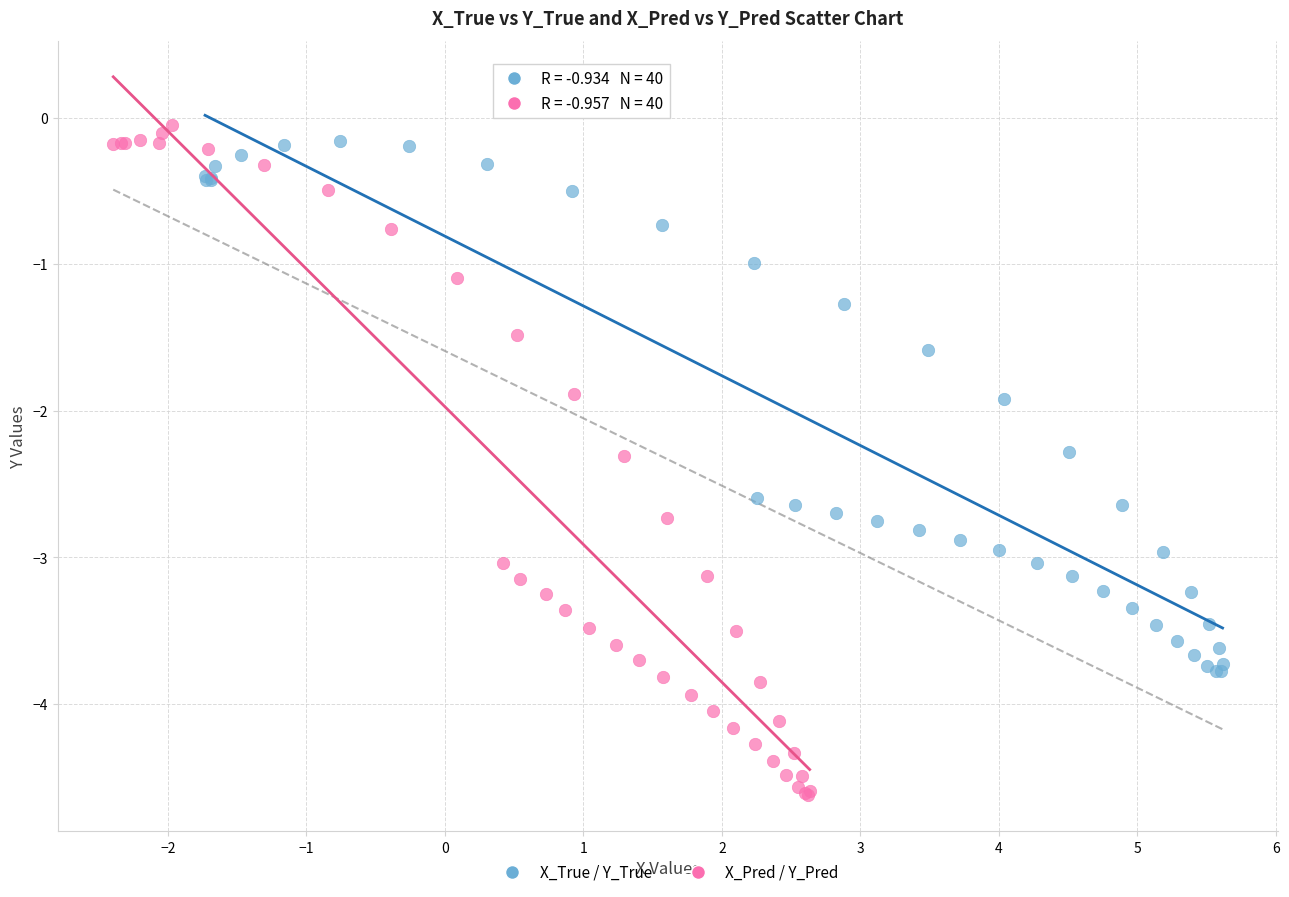

Which series has the widest spread of Y values?

X_Pred / Y_Pred